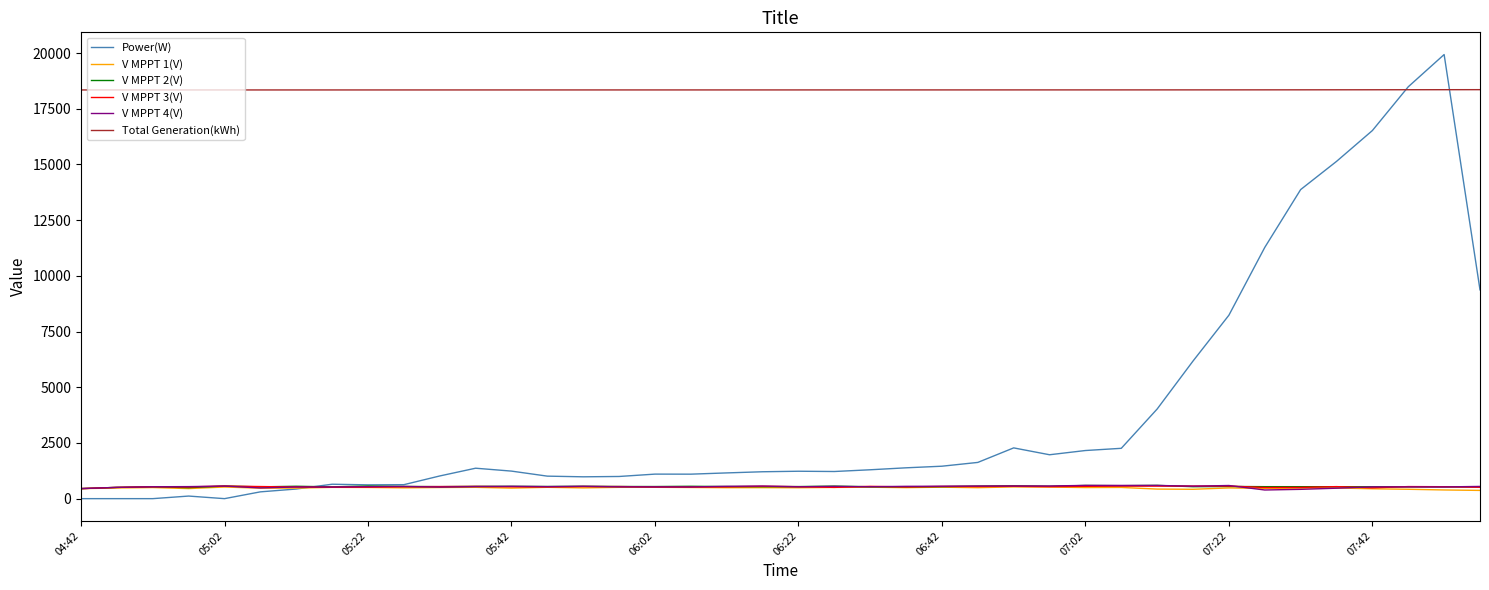

What is the highest value of the Total Generation(kWh) series?

18355.7